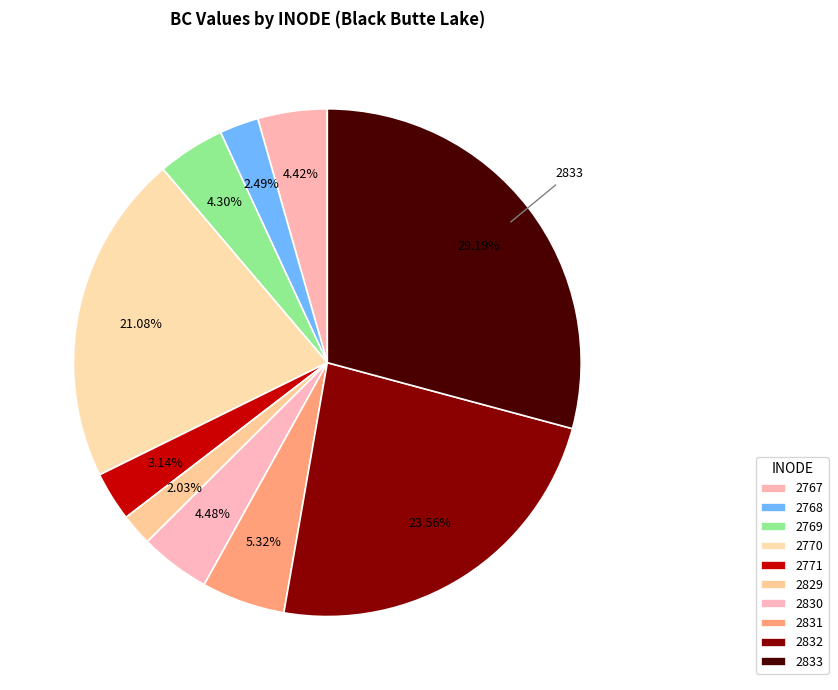

Does any single category account for the majority?

No